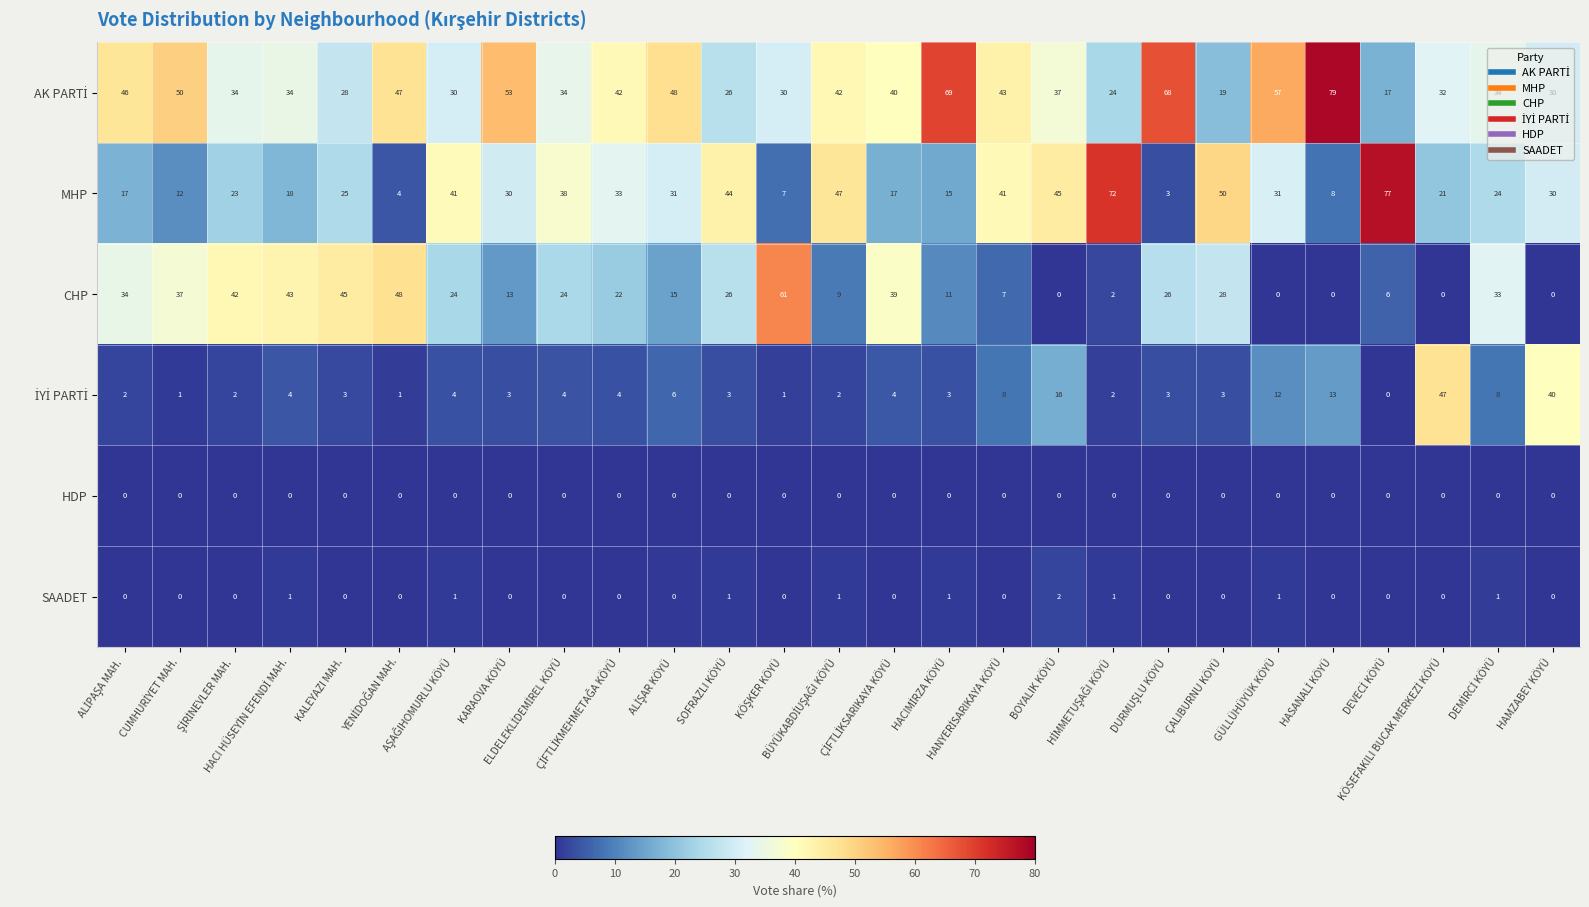

At how many categories does at least one series exceed 64?

5